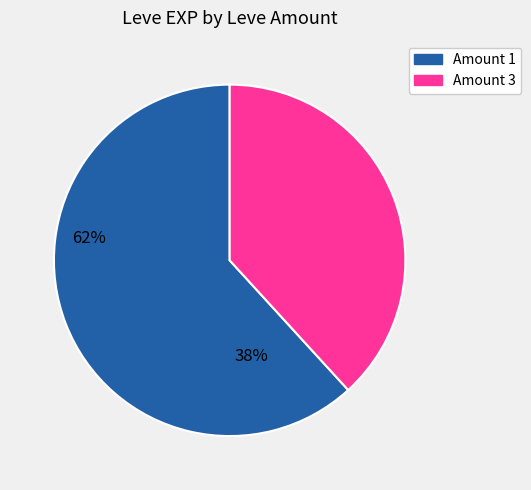

Does any single category account for the majority?

Yes